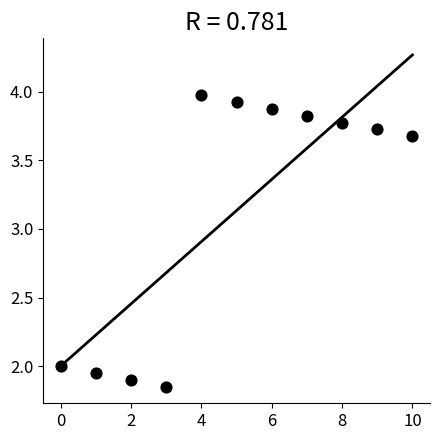

What is the average Y value?

3.1